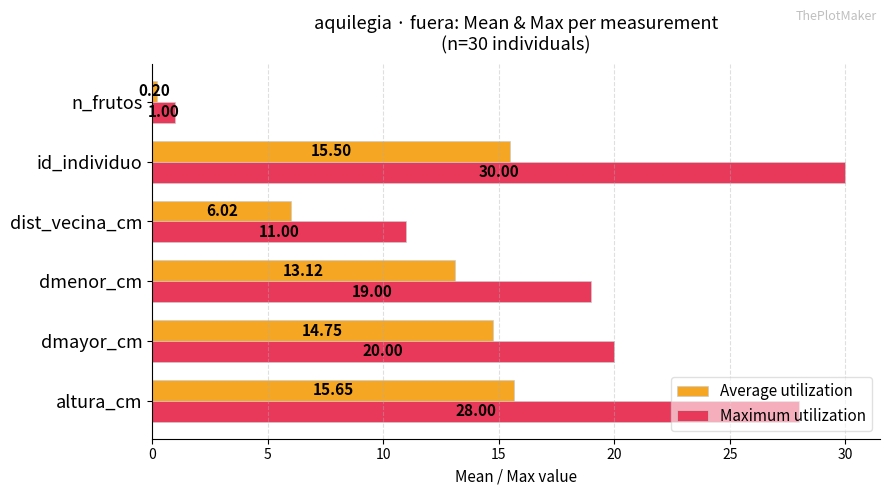

Count the number of categories in the chart.

6